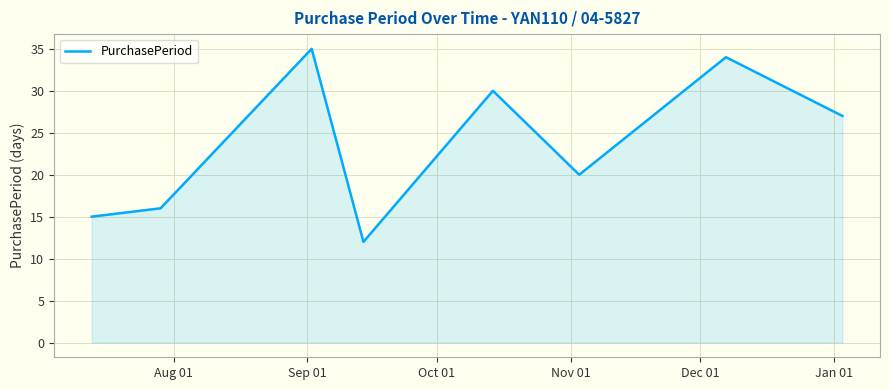

How many interior local valleys (lower than both neighbors) does the data have?

2